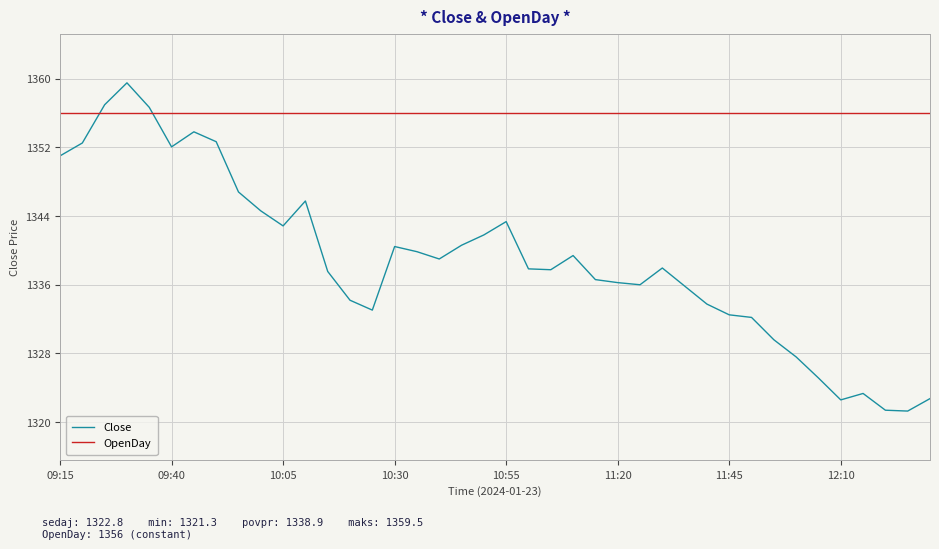

Which series has the largest total across all categories?

OpenDay